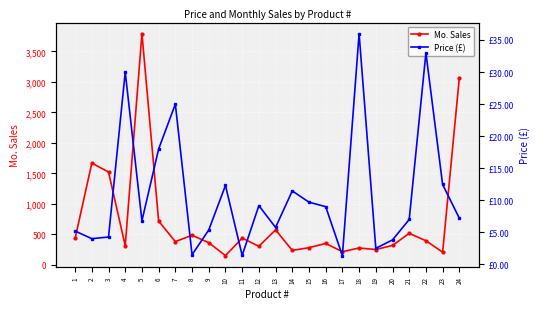

Which series has the widest spread of values?

Mo. Sales